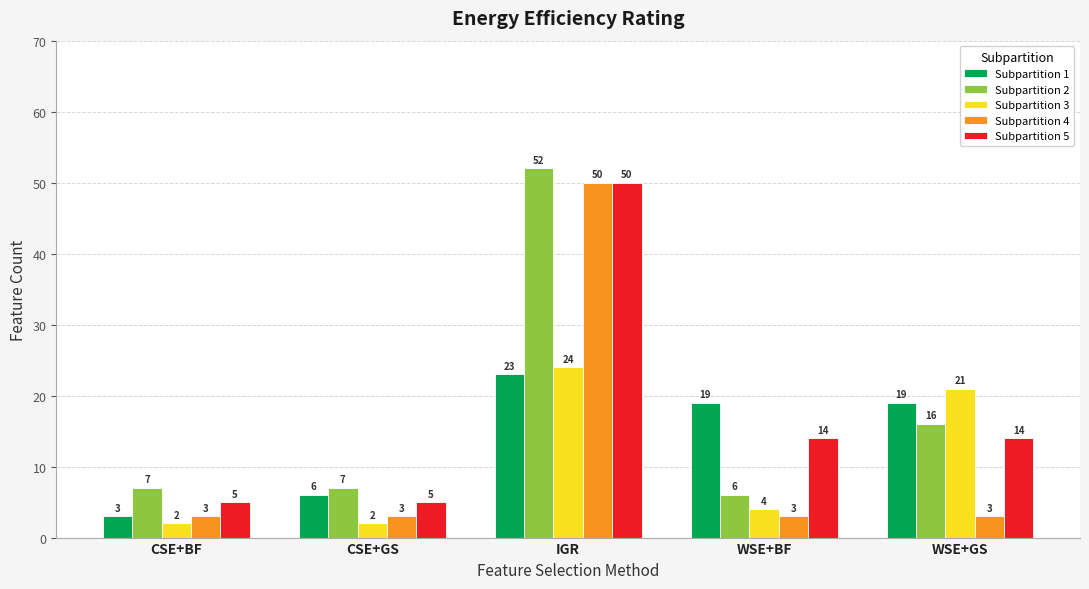

What are all the series names shown in the legend?

Subpartition 1, Subpartition 2, Subpartition 3, Subpartition 4, Subpartition 5